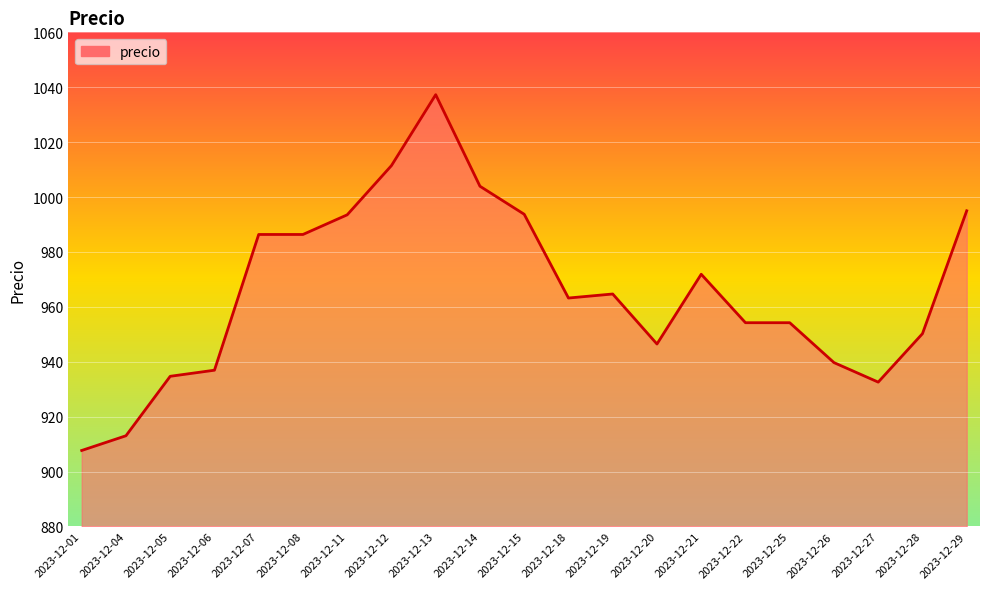

True or false: the data shows 622.3 at 2023-12-07.

False